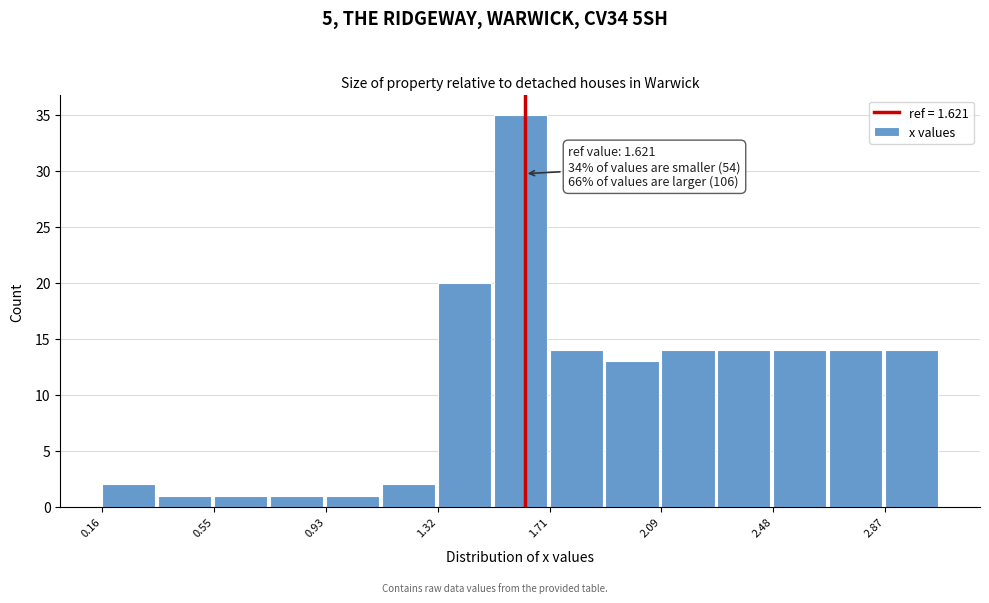

Read against the x-axis, roughly where is the centre of the tallest bar?

1.60